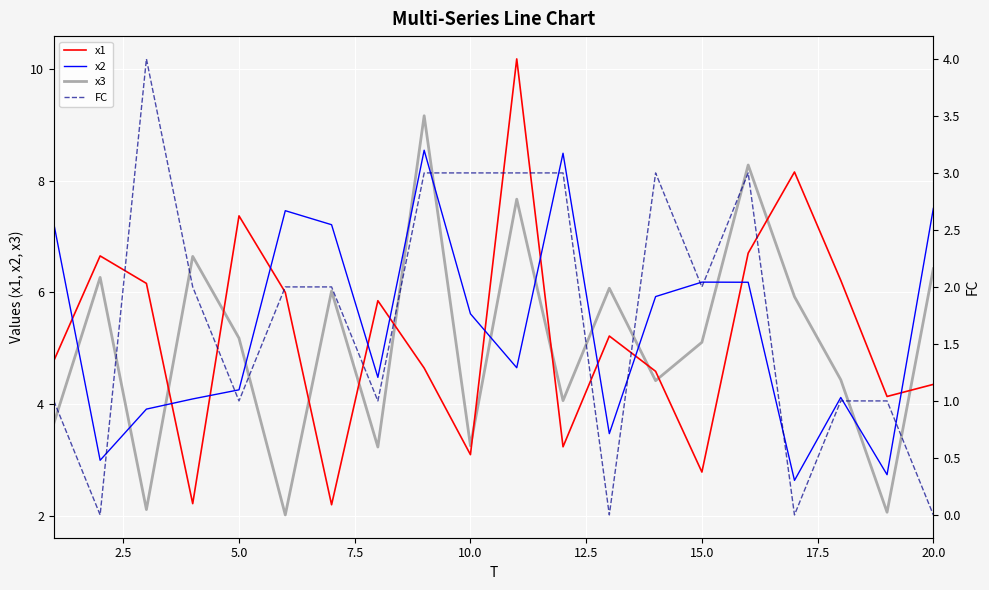

True or false: x1 and FC cross at least once.

False